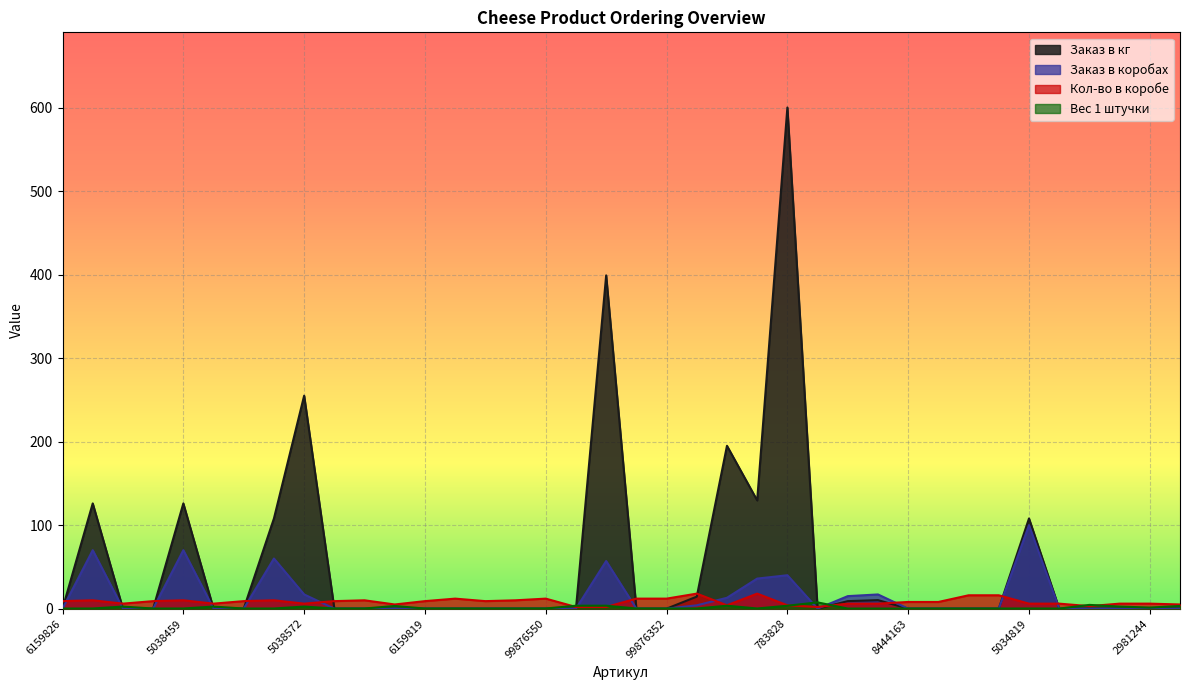

Rank the categories by Кол-во в коробе value from lowest to highest.

6159949, 6159901, 8784474, 5037308, 783811, 783828, 8785259, 8785198, 5038558, 5038596, 5038572, 8444194, 8444187, 5034819, 5034864, 5039845, 2981244, 8444163, 8444170, 6159826, 6159796, 5521103, 6159833, 6159819, 6159802, 5038435, 5038459, 5038411, 5038398, 5038831, 99876543, 99876550, 99876321, 99876352, 9988377, 9988391, 783798, 783804